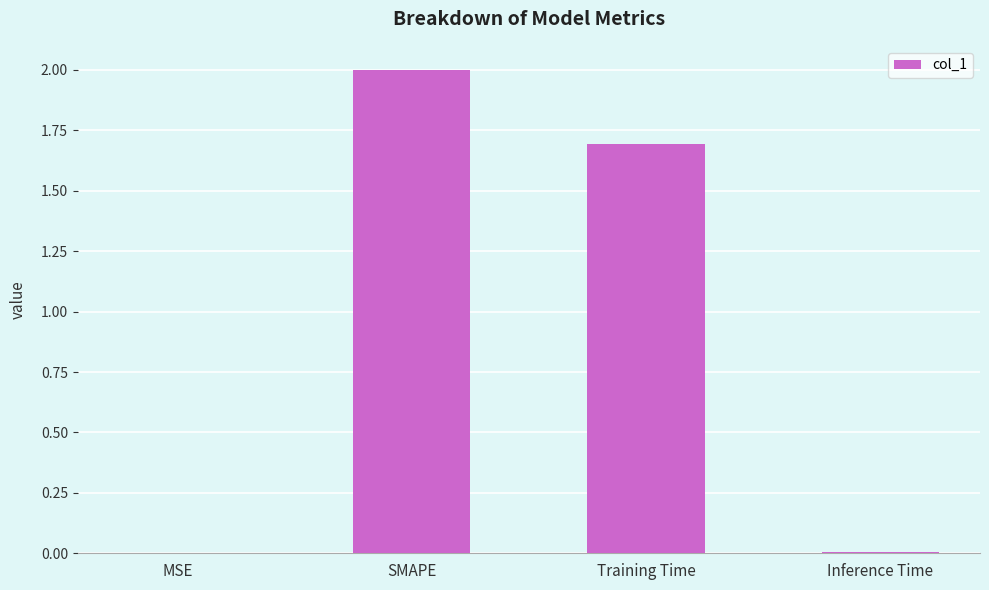

What is the change in value from SMAPE to Inference Time?

-2.0